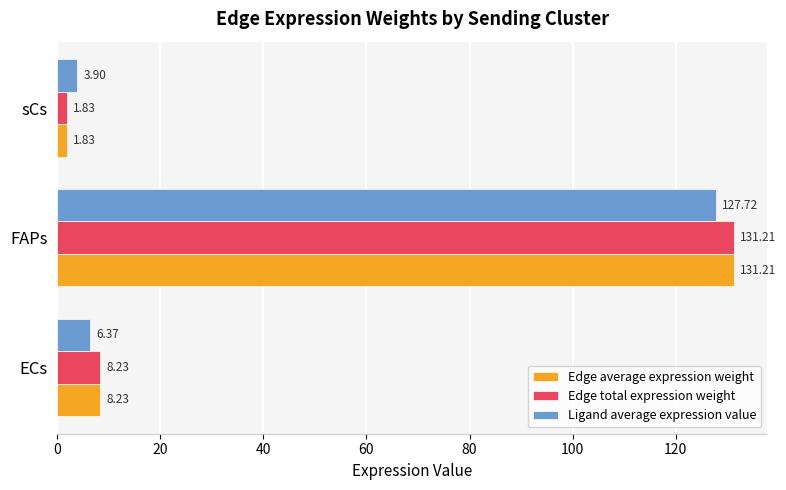

At which label does Edge average expression weight reach its minimum?

sCs